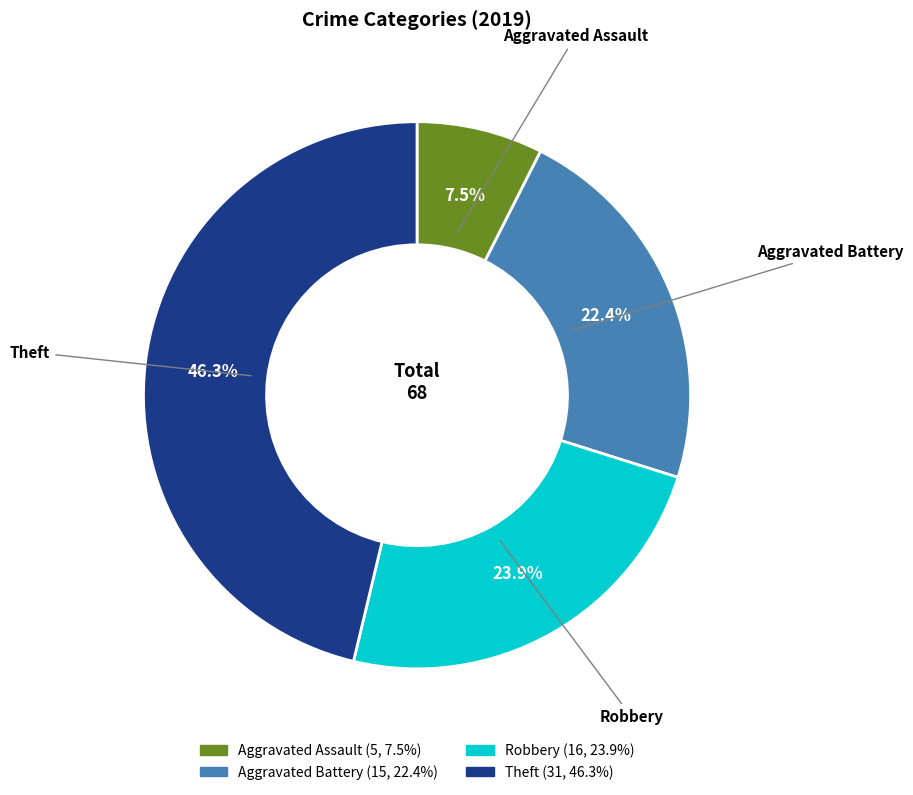

What percentage is the Theft slice, to the nearest percent?

46%